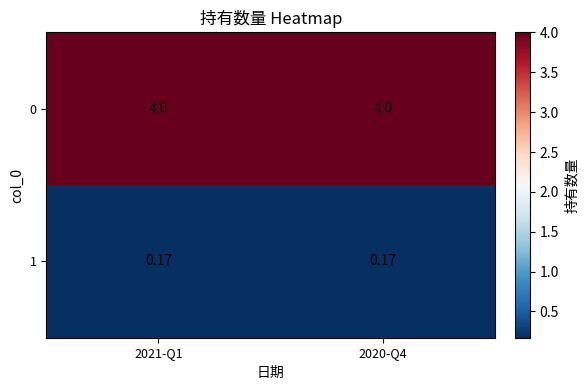

Is the value of 1 at 2020-Q4 greater than the value of 0 at 2020-Q4?

No